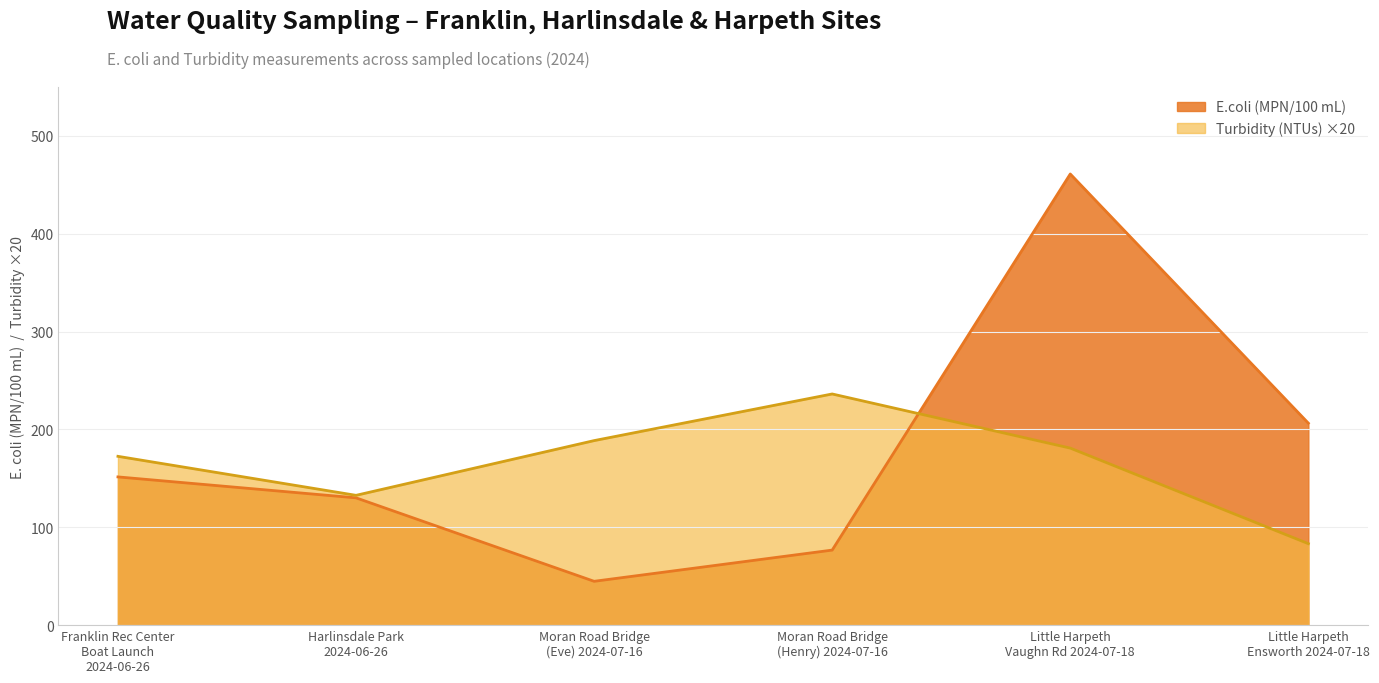

What is the value of the E.coli (MPN/100 mL) point at the 4th from the left?

76.7